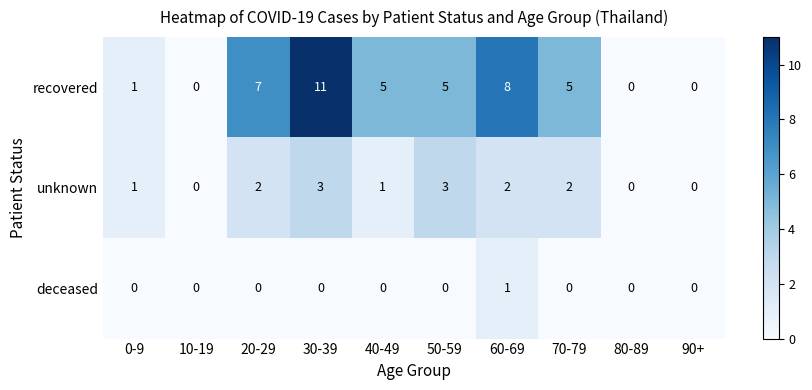

What is the average value of the recovered series?

4